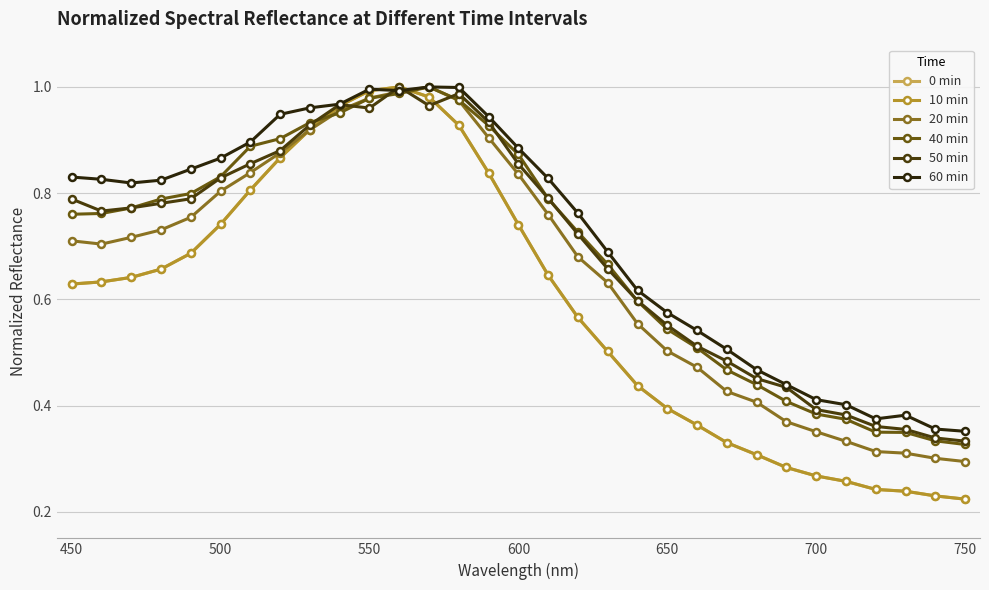

Is this an area chart (filled region under the line)?

No